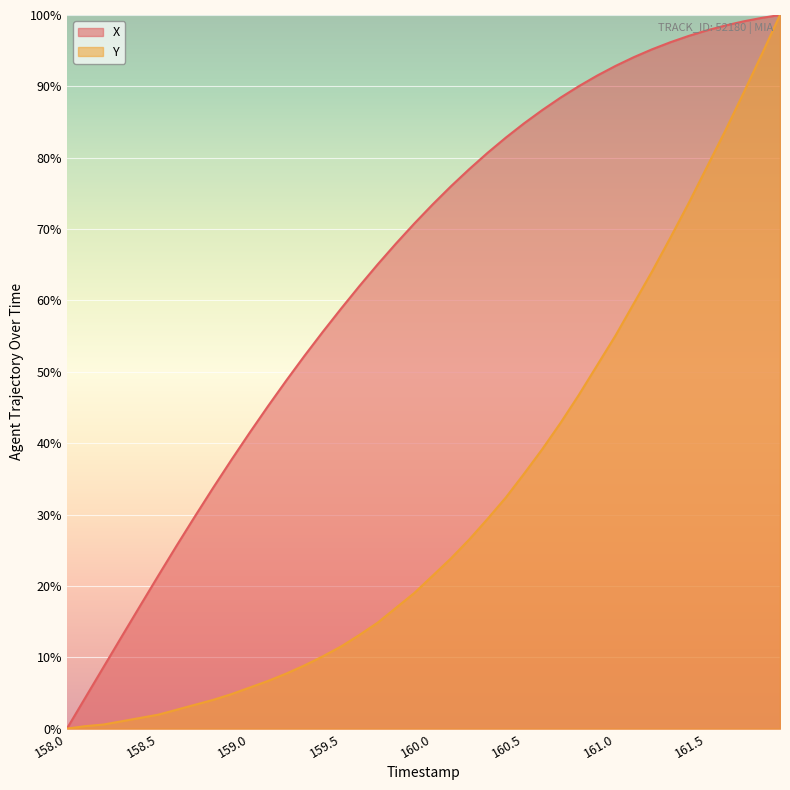

What is the spread (max minus min) of values at 158.6?

23.0